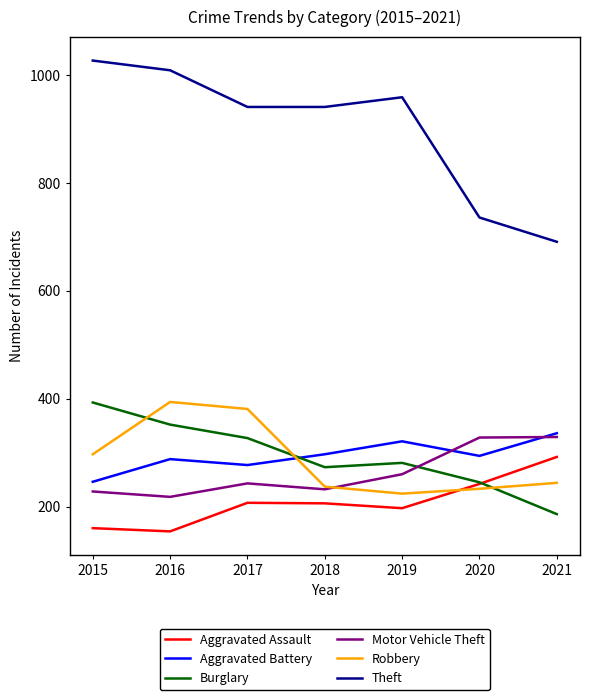

The Burglary series shows 245 at 2020. True or false?

True